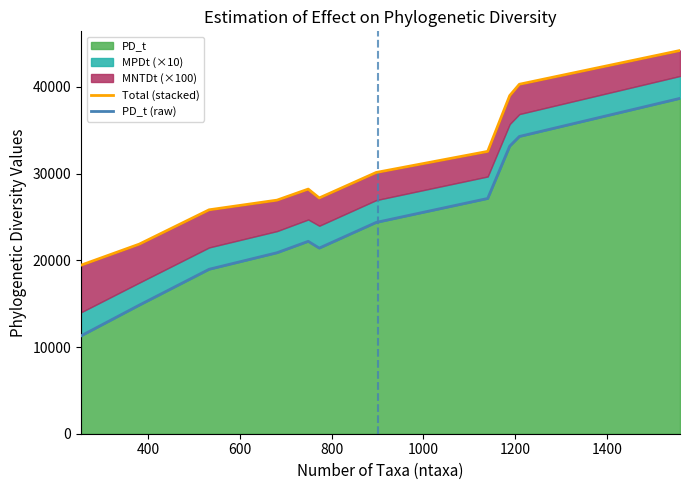

What is the minimum value for PD_t?

11289.4